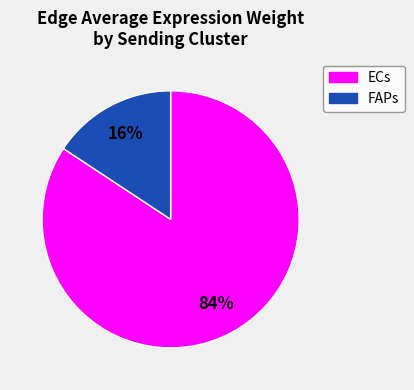

Is there a majority slice in this chart?

Yes